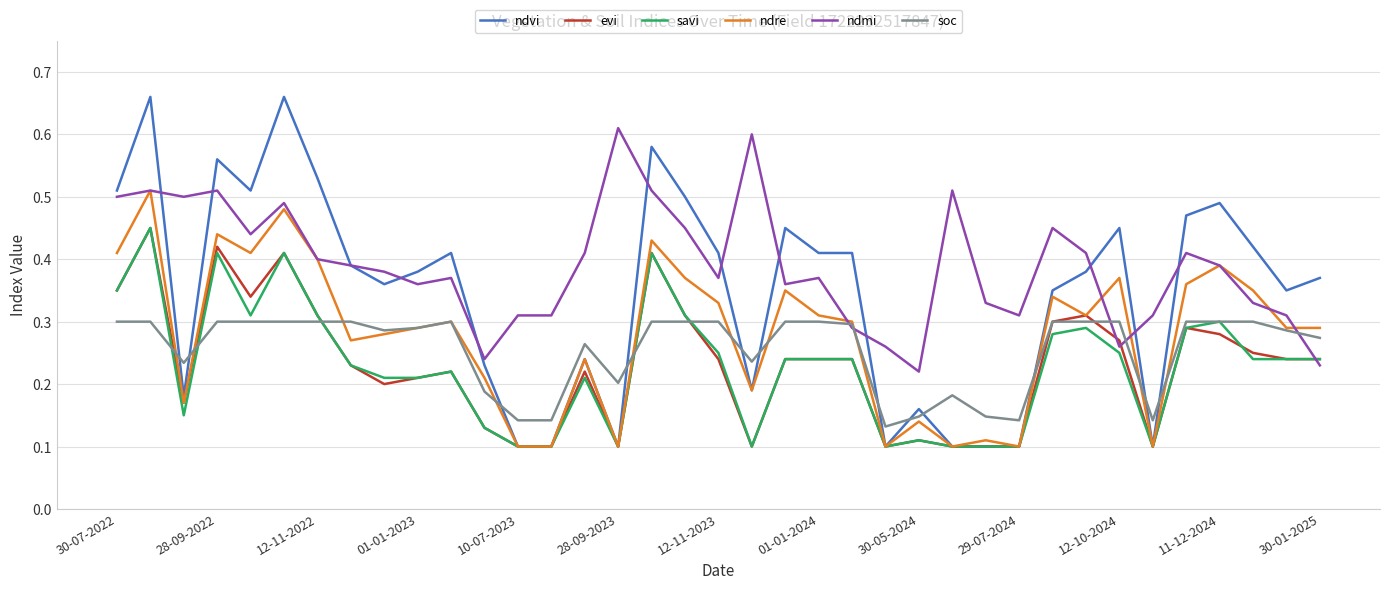

Which series has the largest total across all categories?

ndmi